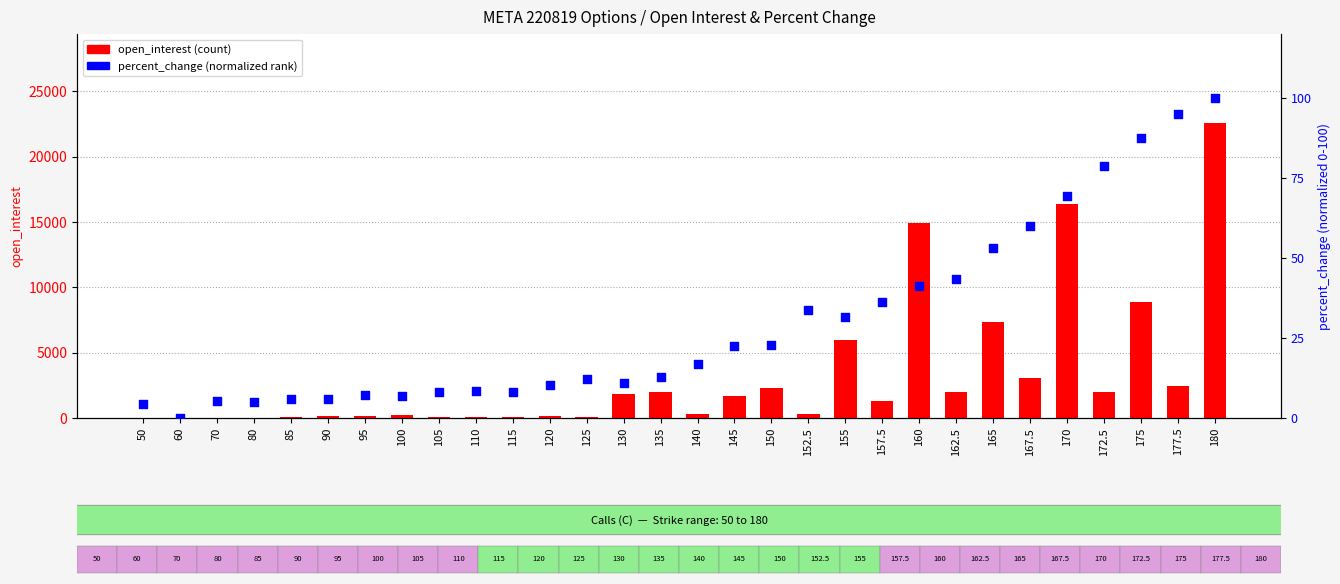

Which series contains the lowest Y value?

percent_change (normalized)